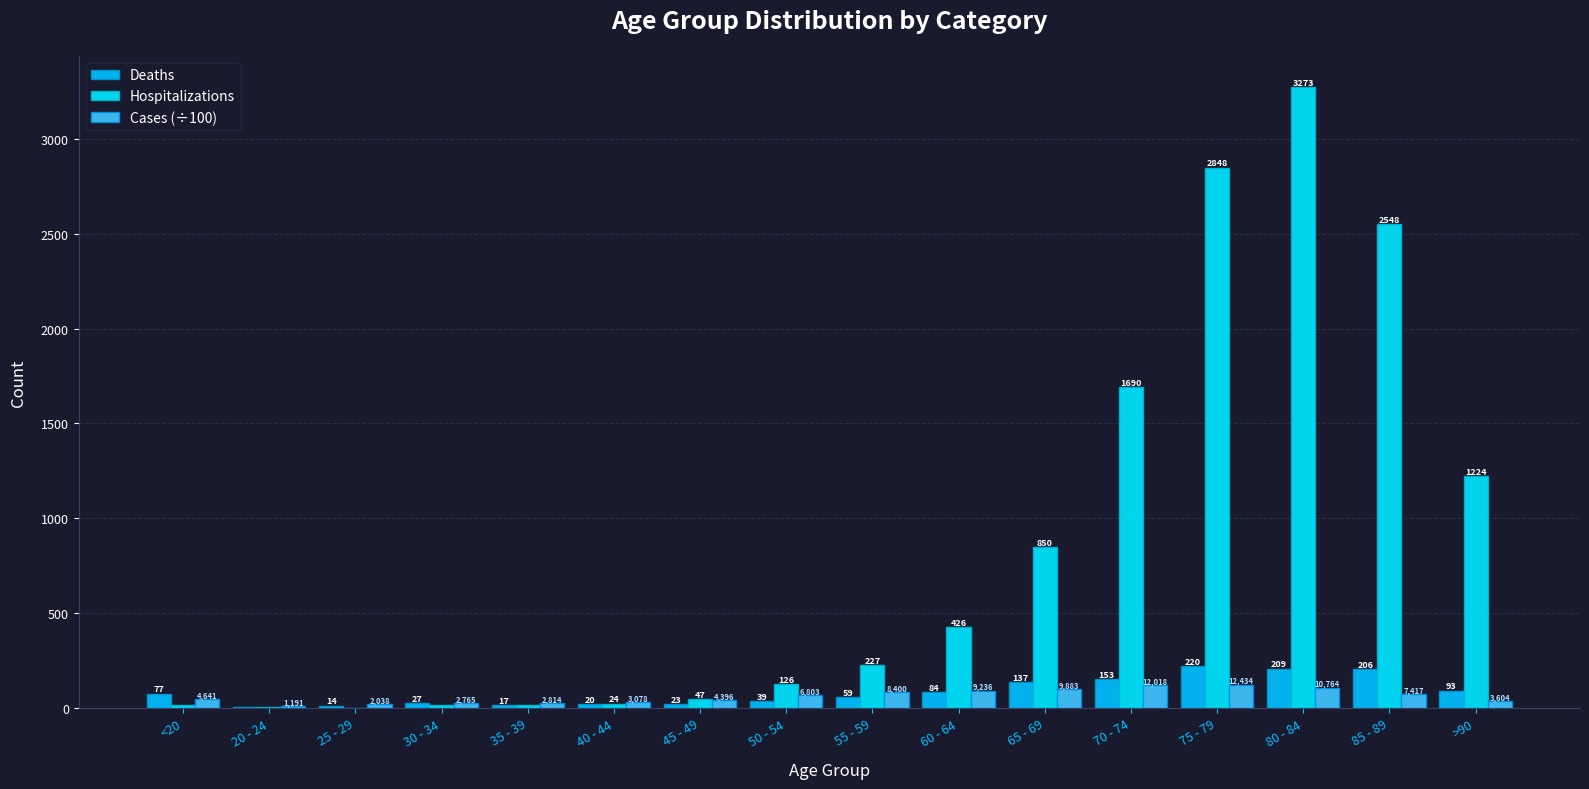

What is the spread (max minus min) of values at 55 - 59?

168.0